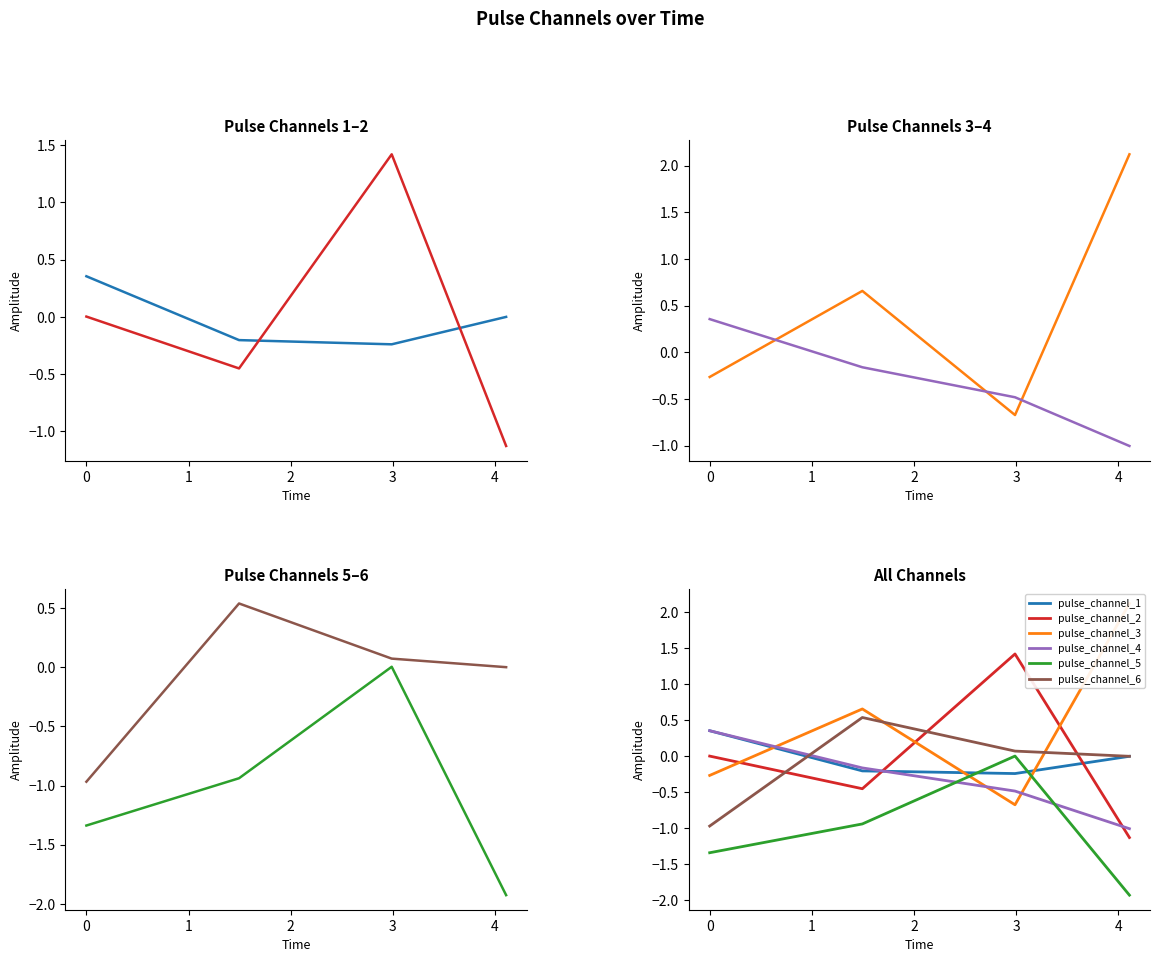

Count the number of categories in the chart.

4